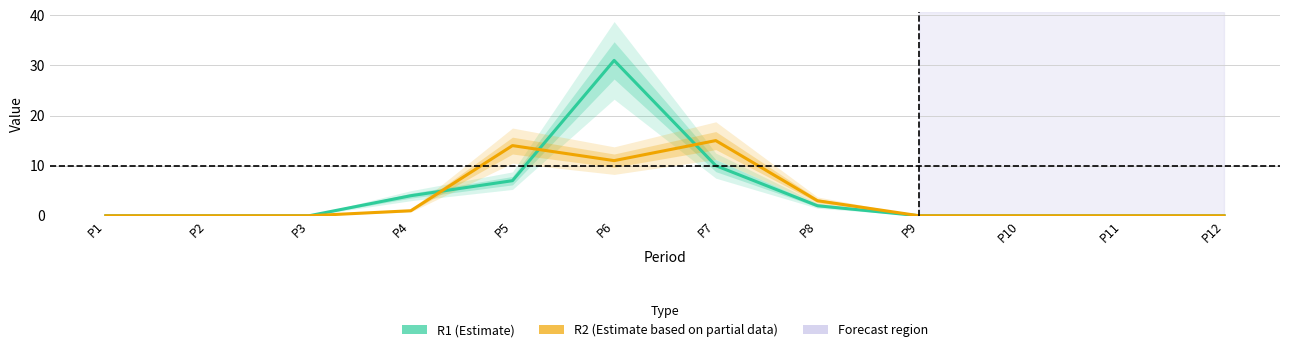

What is the sum of the R2 values at P9 and P6?

11